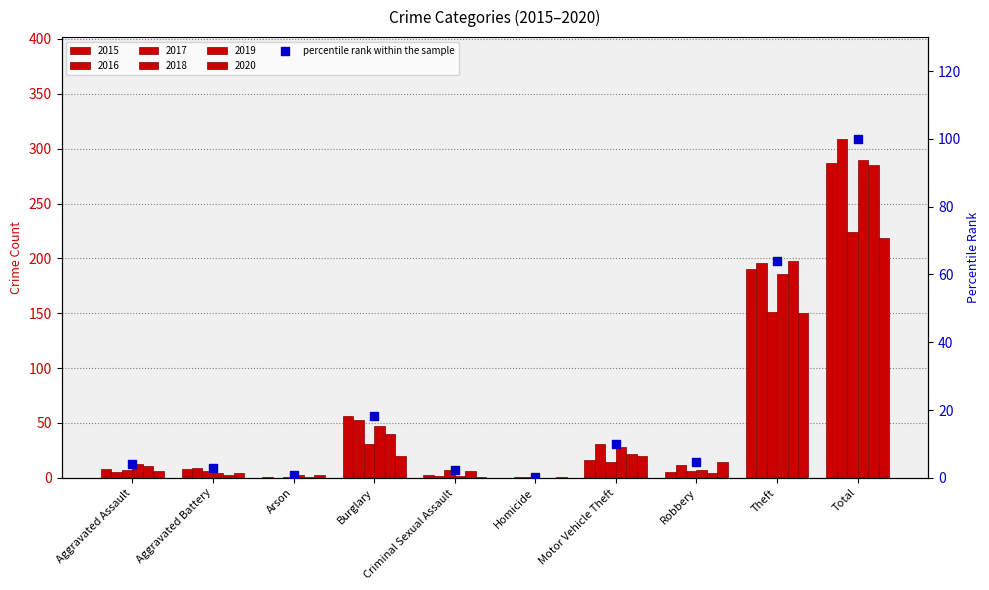

What is the change in value from Burglary to Robbery?

-13.6